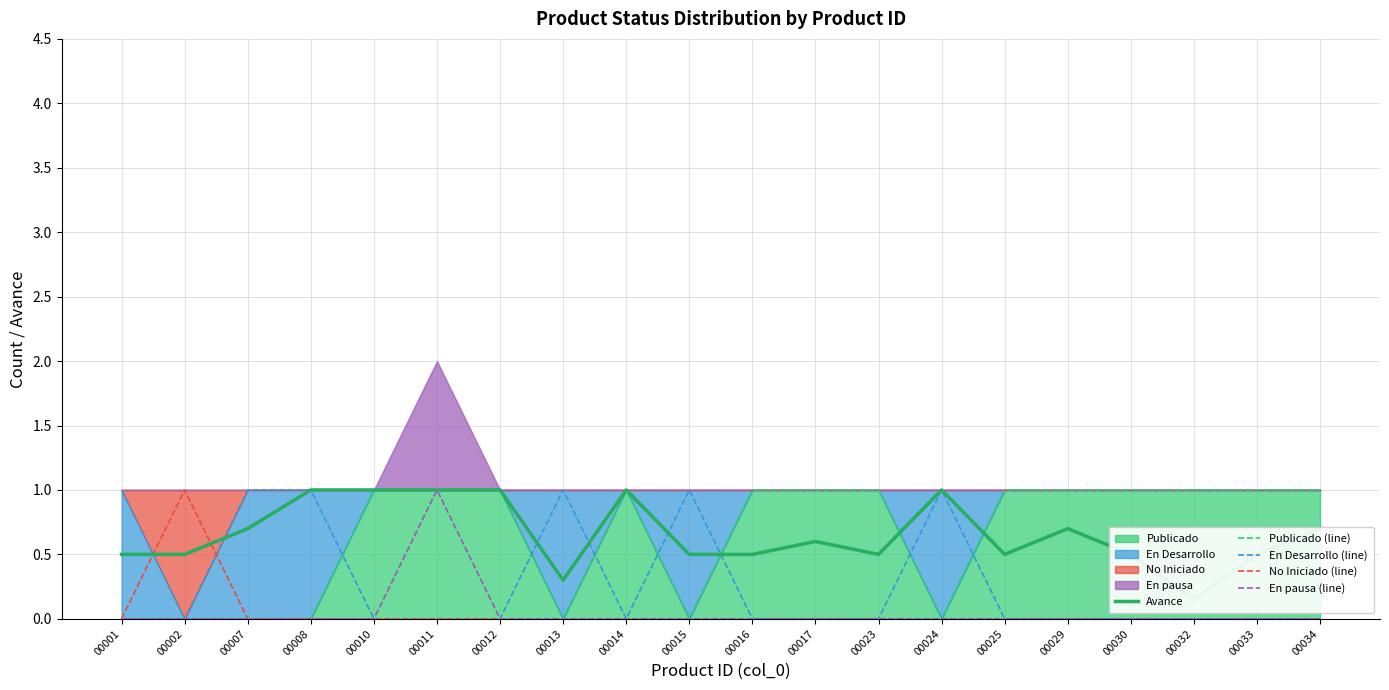

What value does the En pausa (line) series have at 00011?

1.0